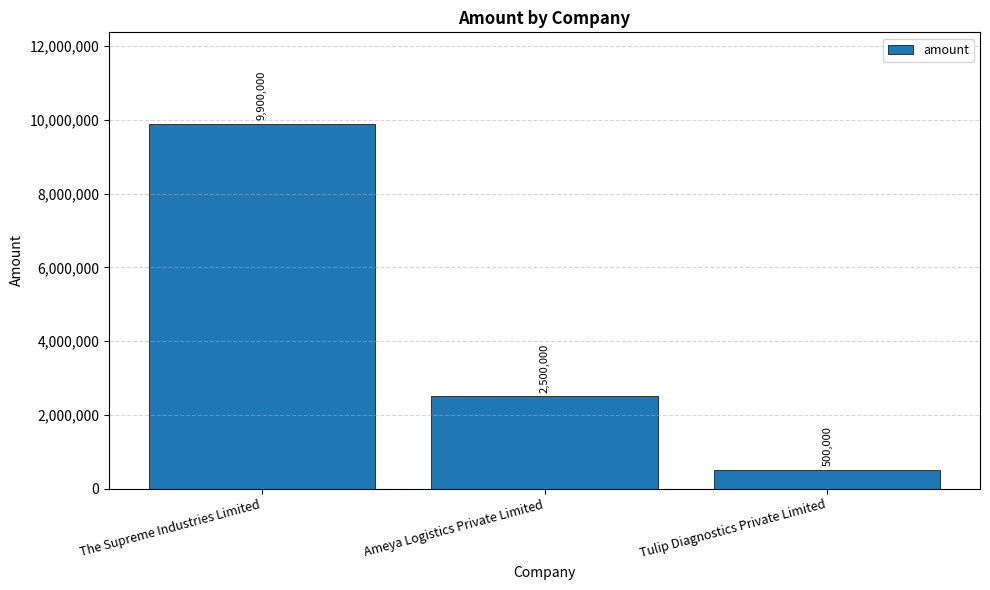

The value at Tulip Diagnostics Private Limited is 500000. True or false?

True